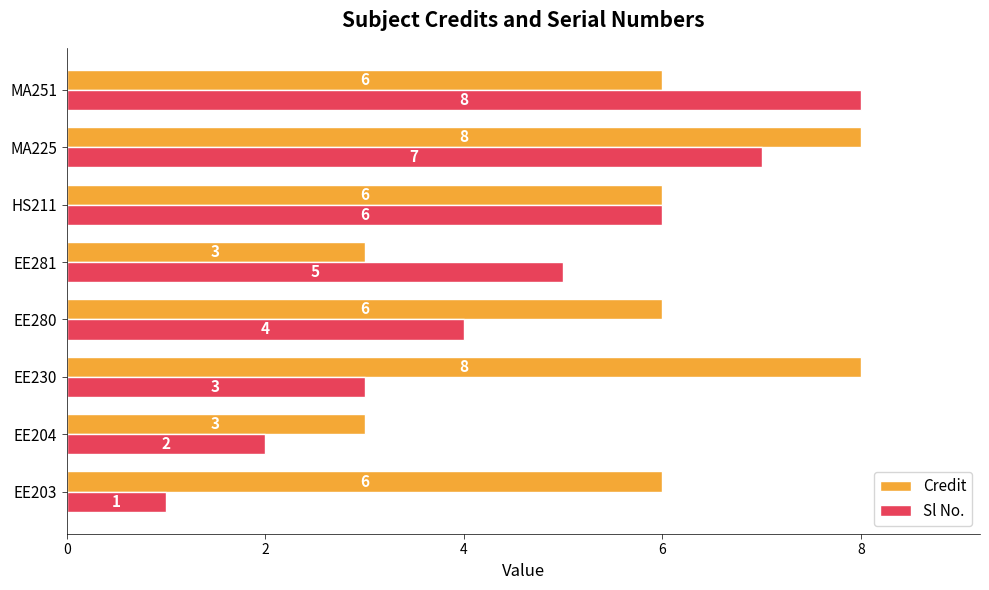

How many data points in Sl No. are less than 5?

4